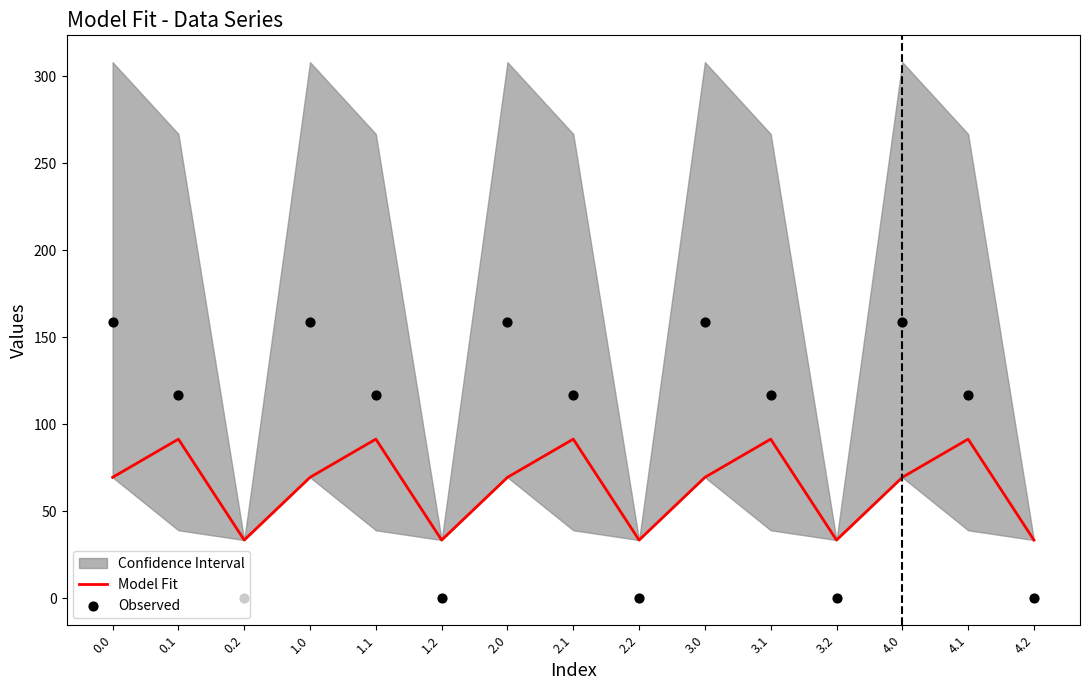

Is the value of Model Fit at 4.2 greater than the value of Observed at 4.2?

Yes